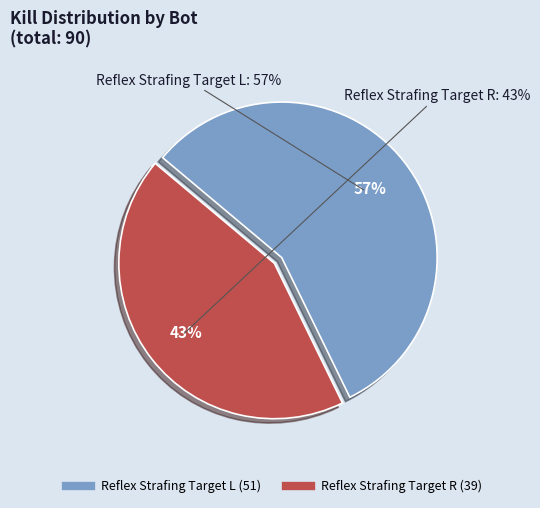

What is the change in value from Reflex Strafing Target L to Reflex Strafing Target R?

-12